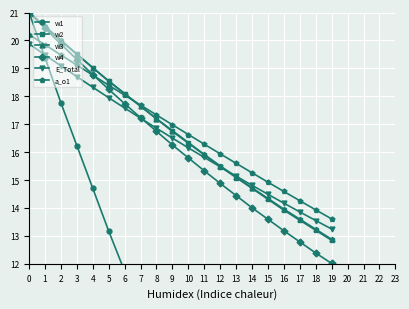

Which series changed the most between 10 and 16?

w1